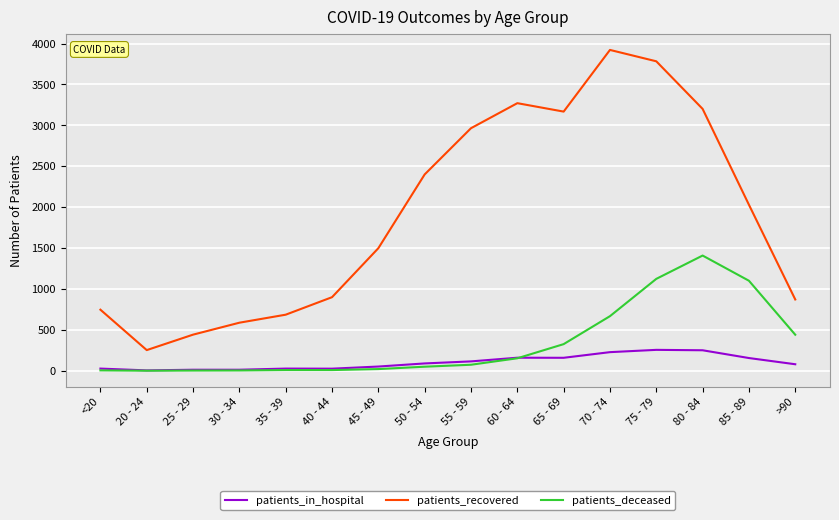

Between 45 - 49 and 50 - 54, which series saw the biggest shift?

patients_recovered